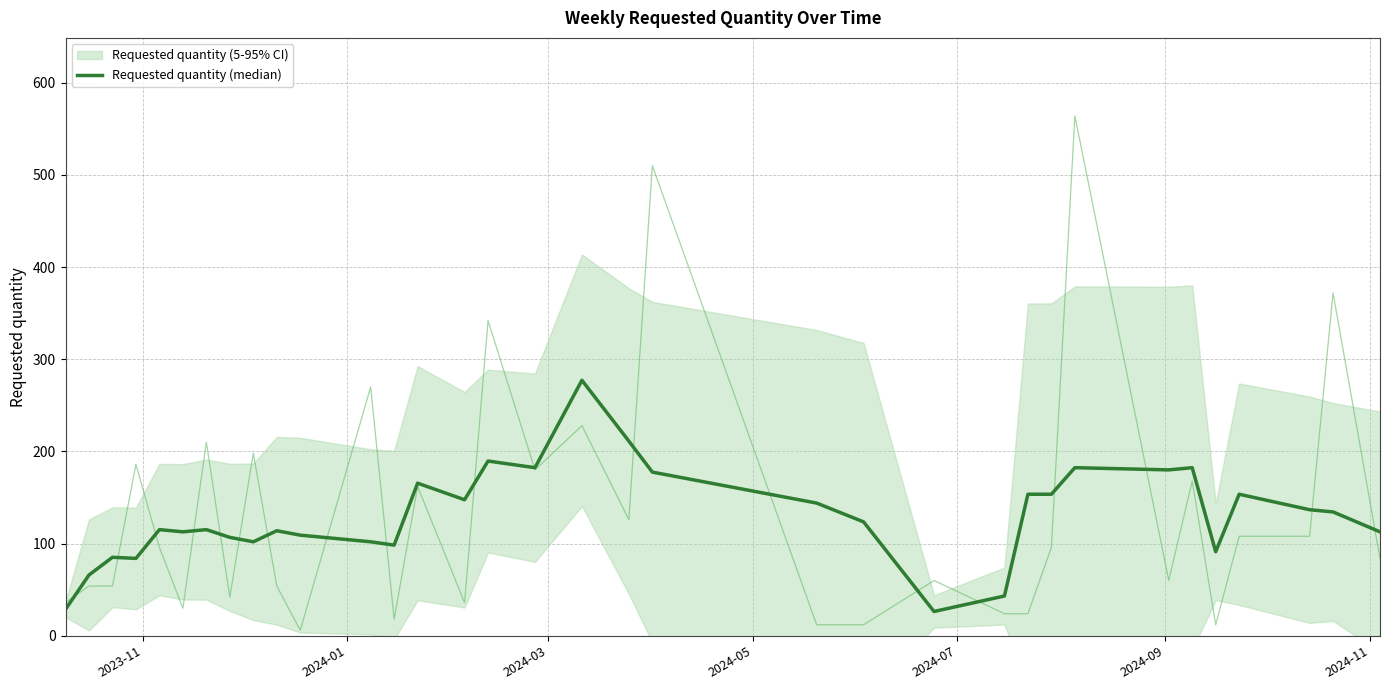

What is the greatest value displayed?

277.2